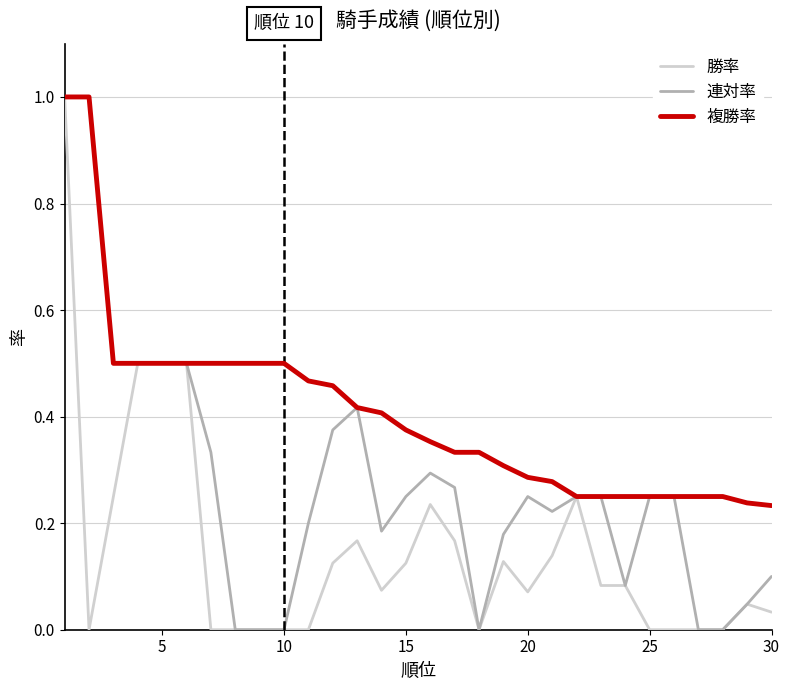

How many categories are shown in the chart?

30